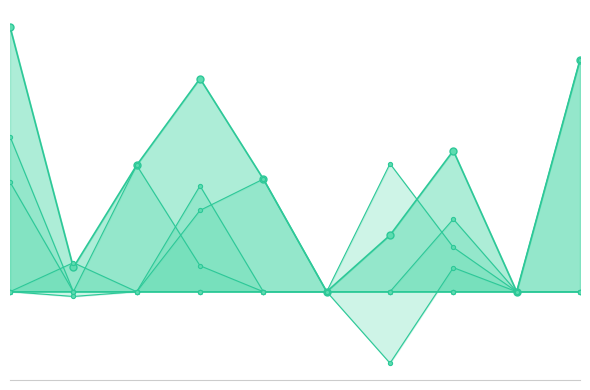

List the labels in order of col_4 value, largest first.

9, 0, 1, 2, 3, 4, 5, 6, 7, 8